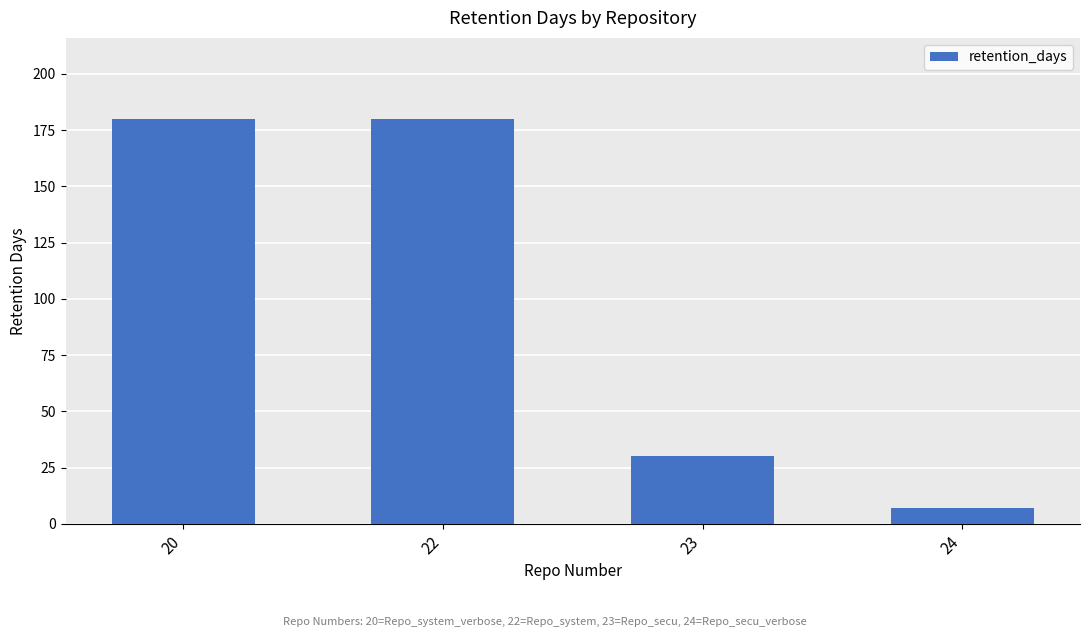

Which label corresponds to the smallest value in the chart?

24